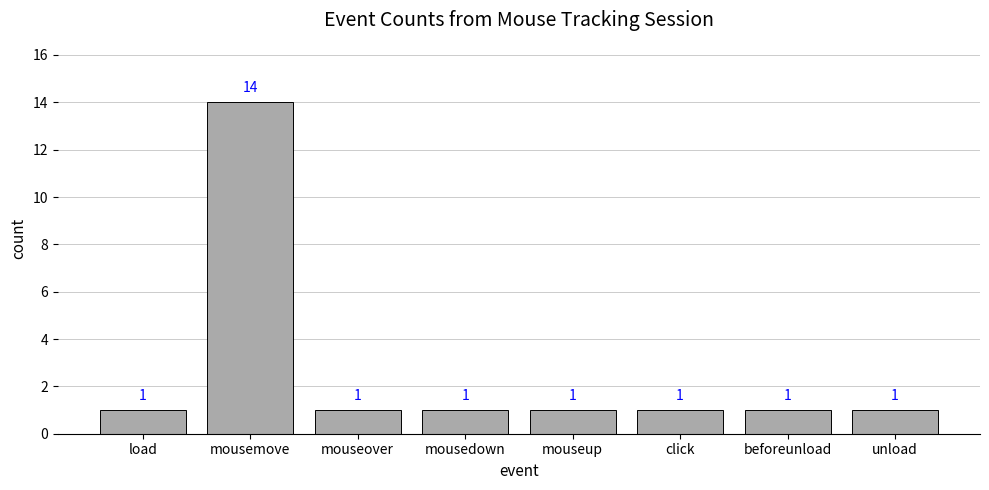

What is the greatest value displayed?

14